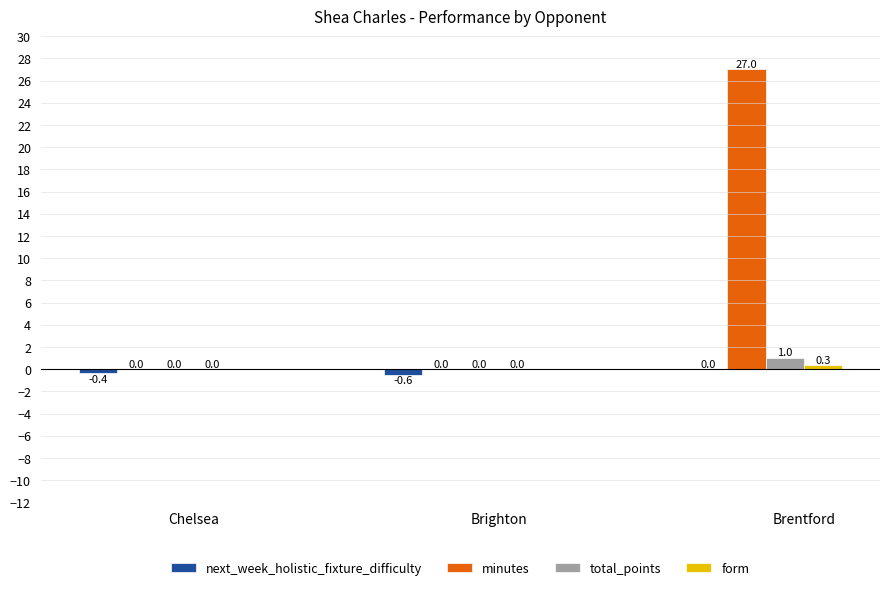

Which category has the highest value across all series?

Brentford